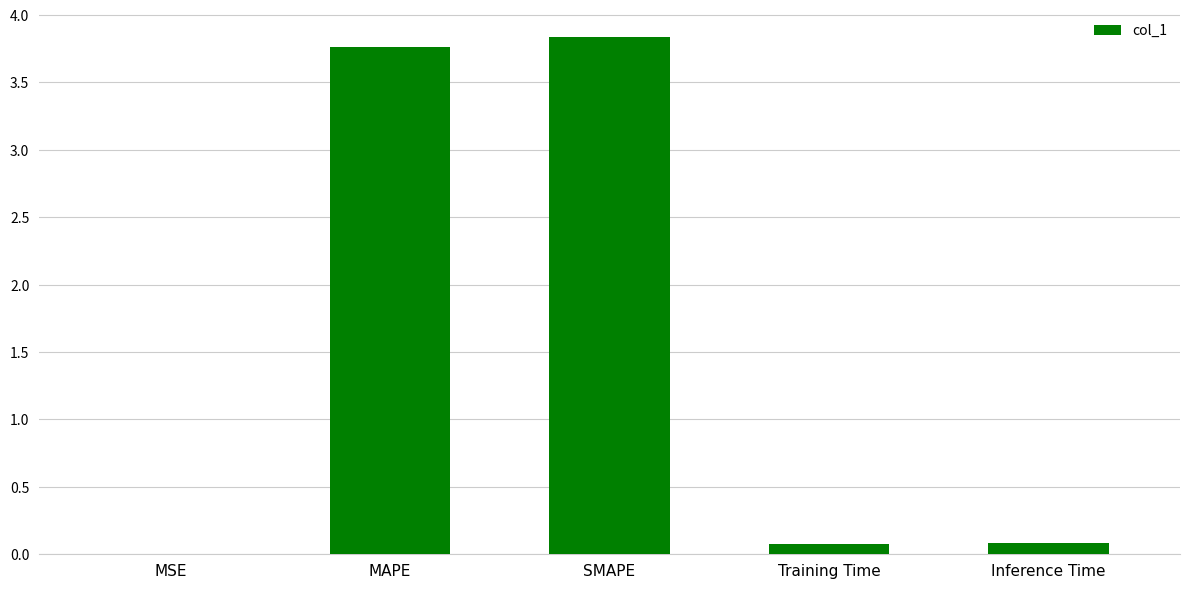

The value at Training Time is 0.1. True or false?

True